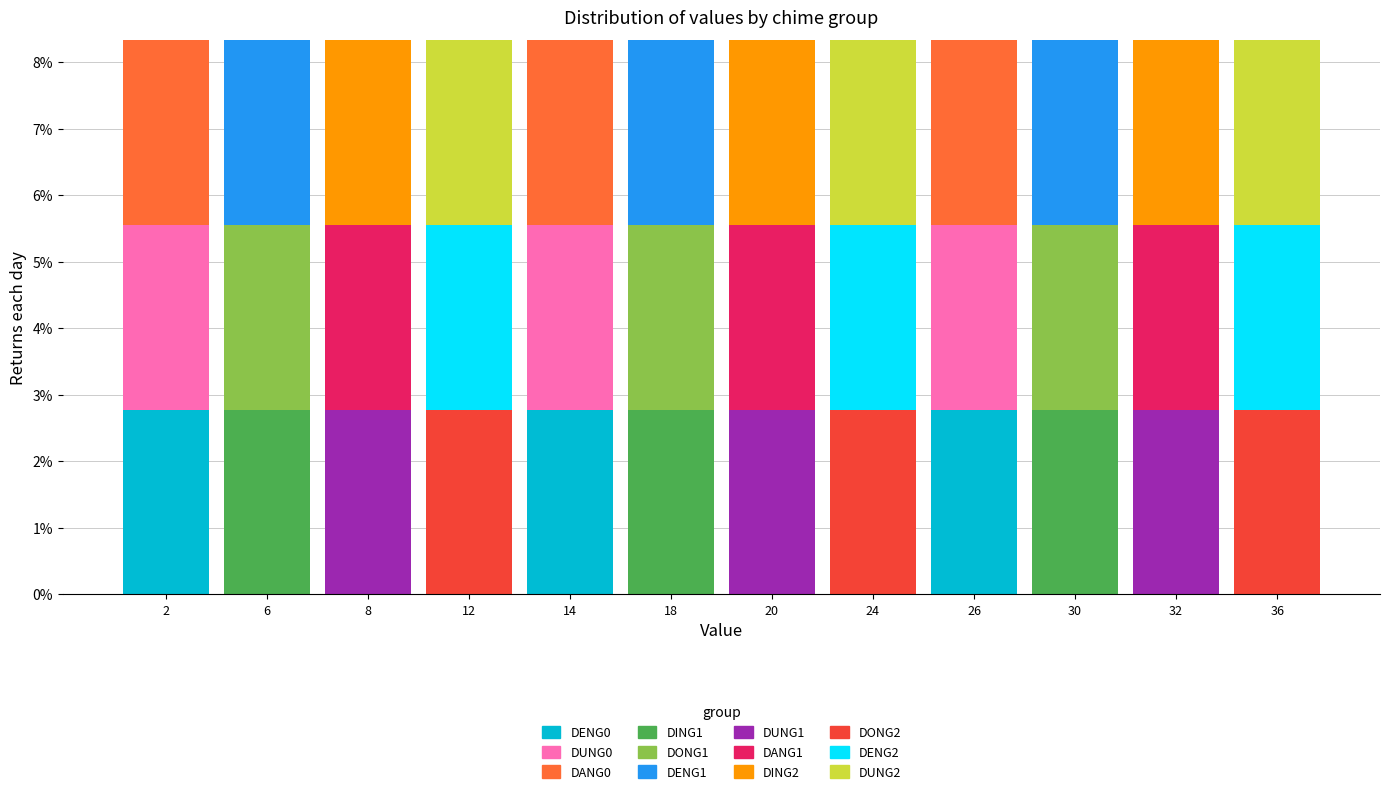

What is the total value across all series at 30?

8.3